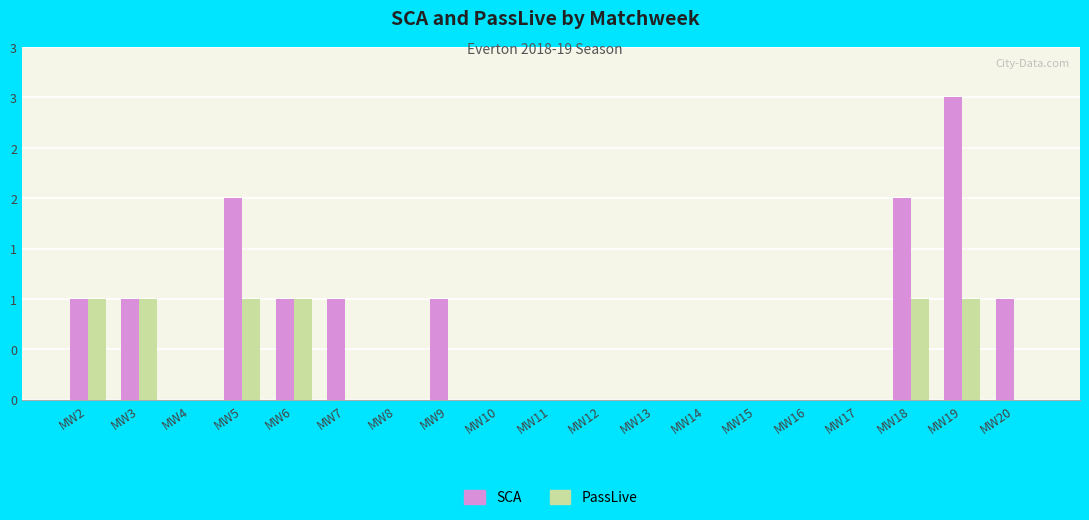

At how many categories does at least one series exceed 1?

3